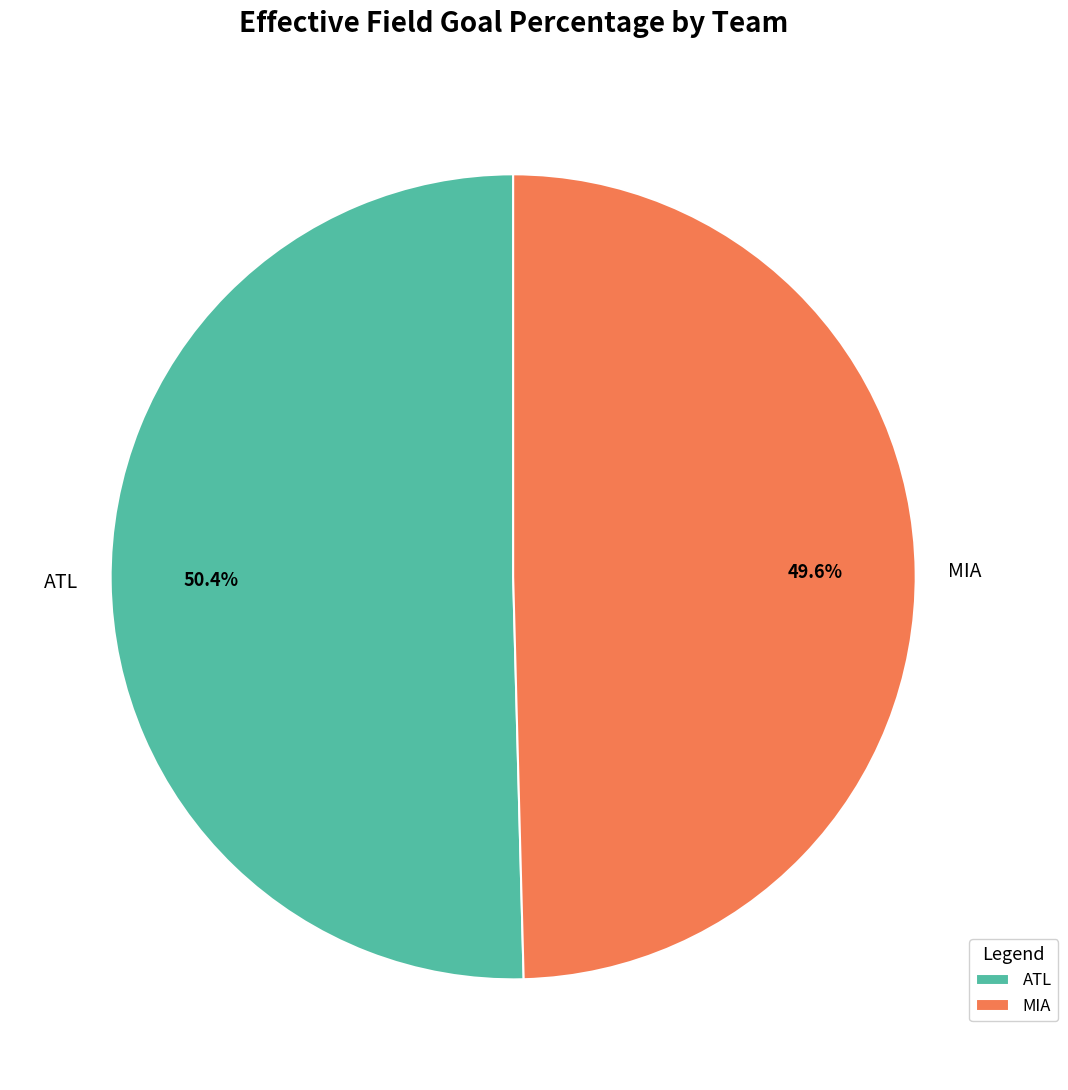

Count the number of slices in the pie.

2